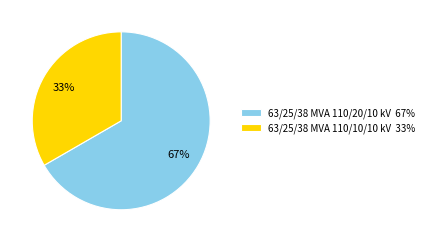

To the nearest percent, what percentage of the pie is 63/25/38 MVA 110/10/10 kV?

33%